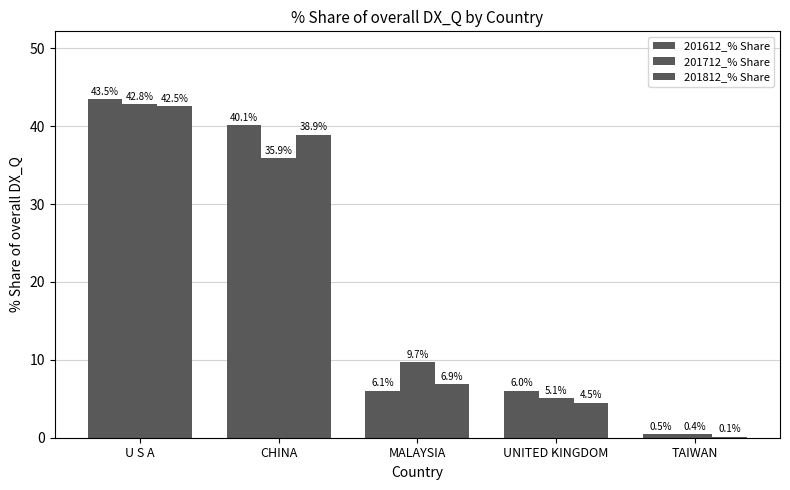

Is it true that 201712_% Share equals 35.9 at CHINA?

True